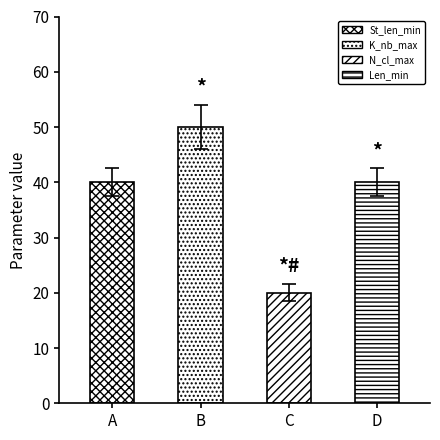

What is the label of the 4th bar from the left?

Len_min